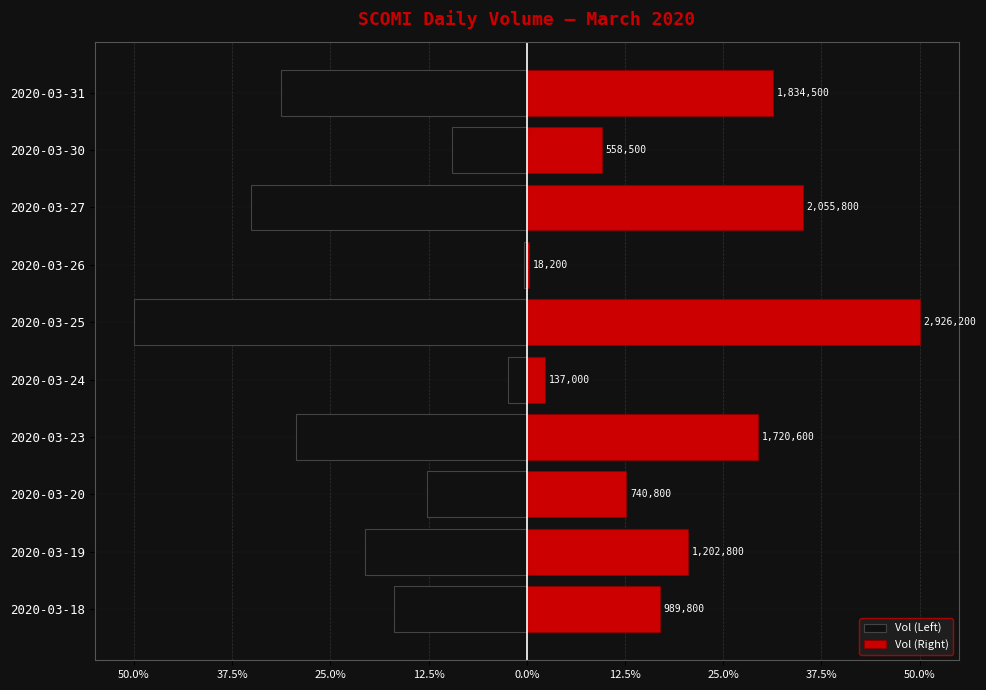

At how many categories does at least one series exceed -1358954?

10